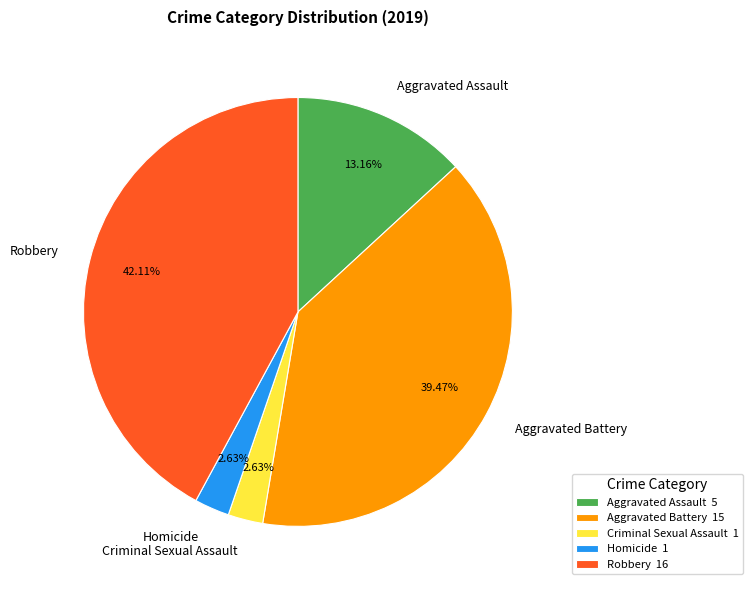

Is there any slice that represents more than half of the pie?

No